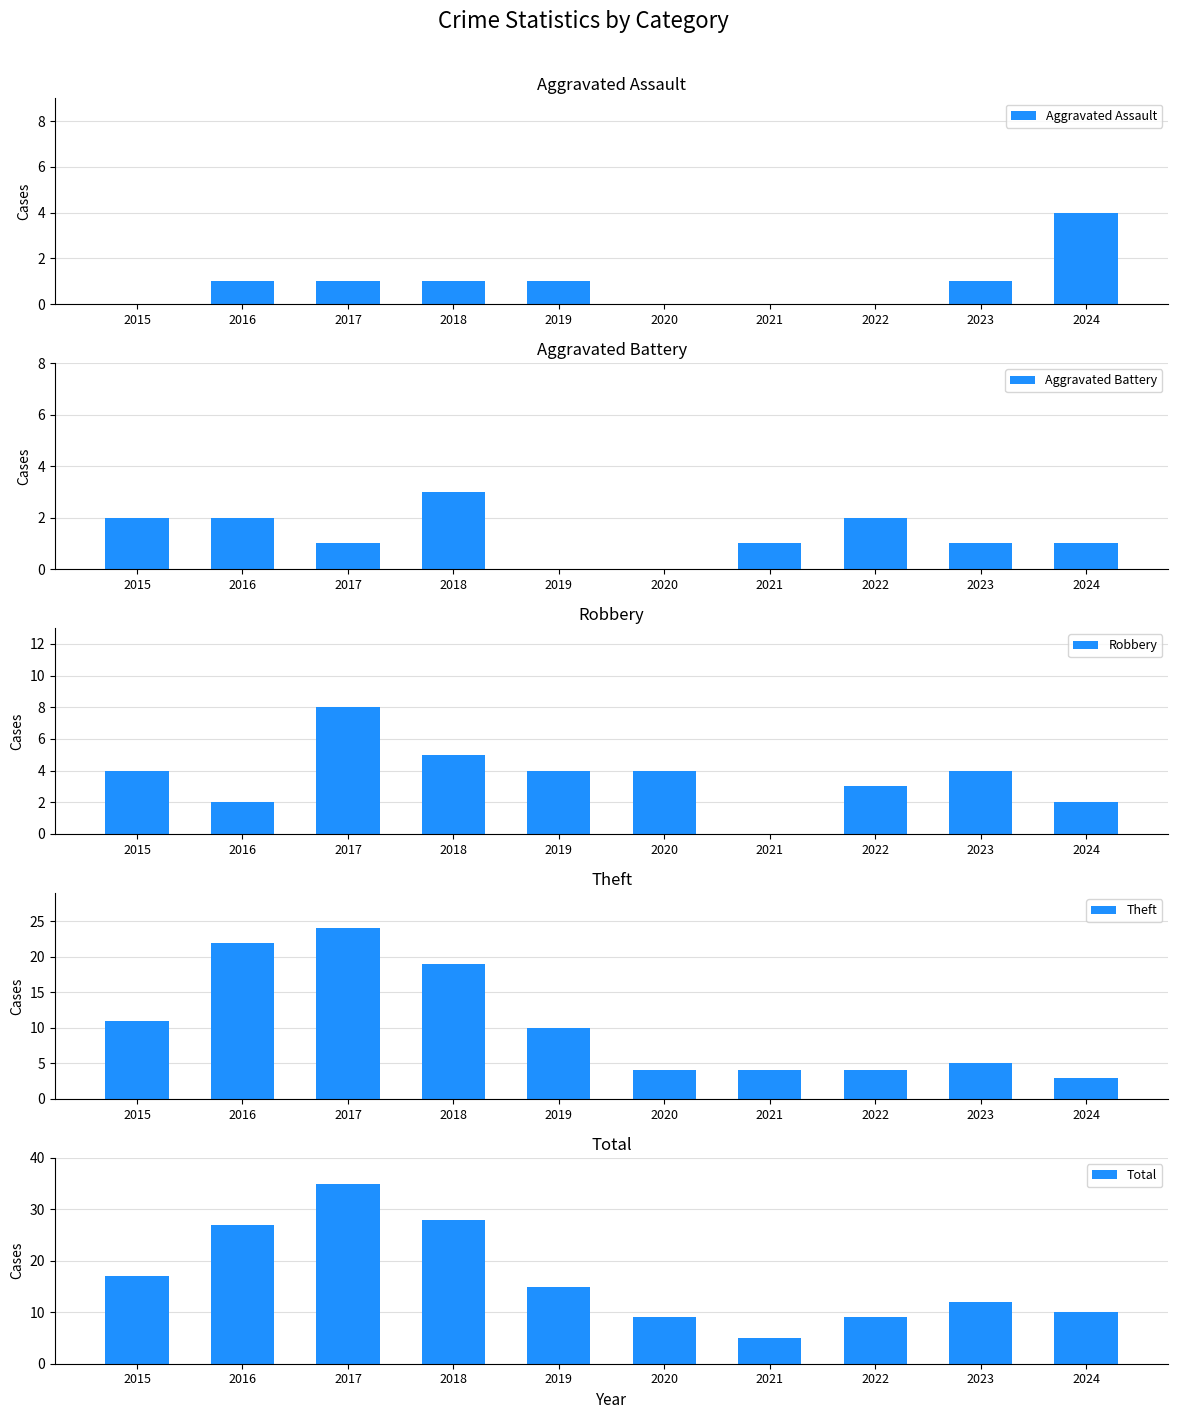

Reading right to left, list all the values displayed in this chart.

Aggravated Assault: 4	1	0	0	0	1	1	1	1	0
Aggravated Battery: 1	1	2	1	0	0	3	1	2	2
Robbery: 2	4	3	0	4	4	5	8	2	4
Theft: 3	5	4	4	4	10	19	24	22	11
Total: 10	12	9	5	9	15	28	35	27	17